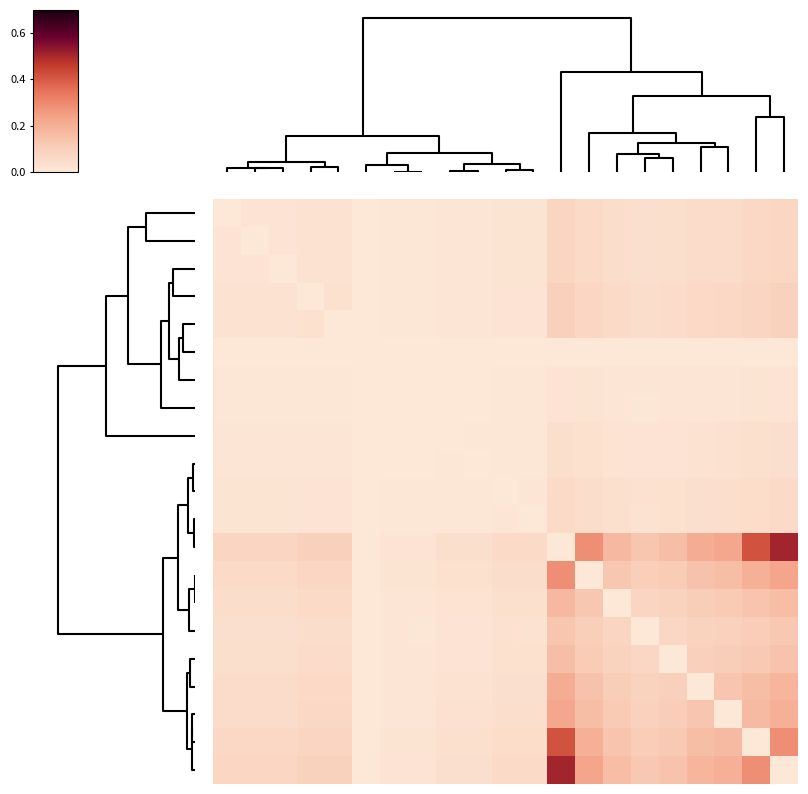

At which category is the sum across all series the highest?

20